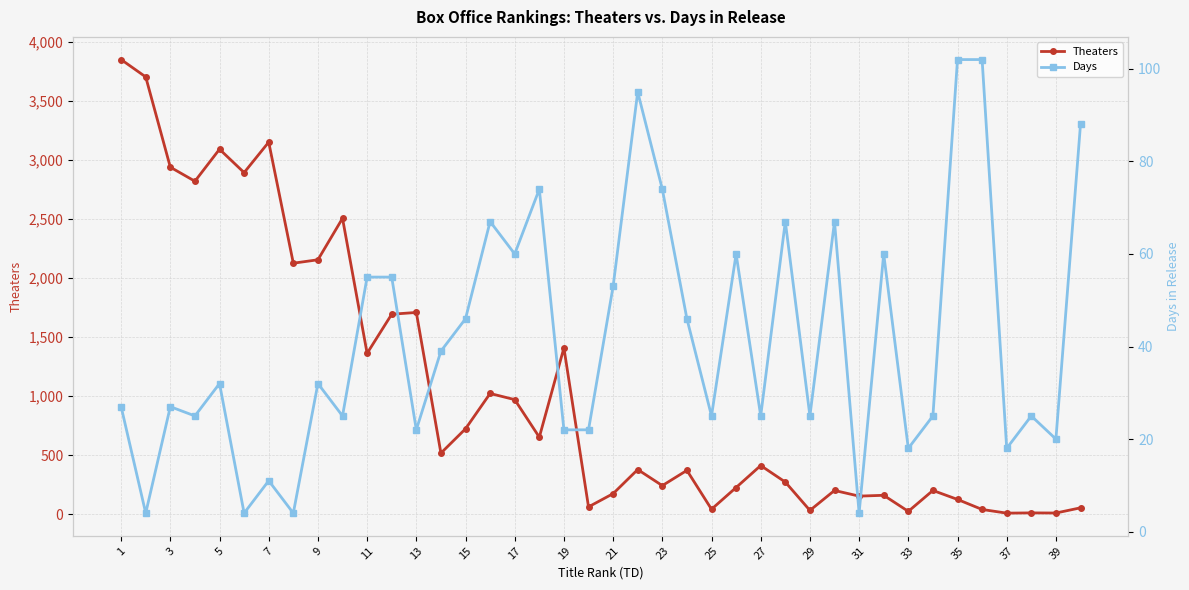

In Days, how many points are higher than both neighbors (excluding endpoints)?

12